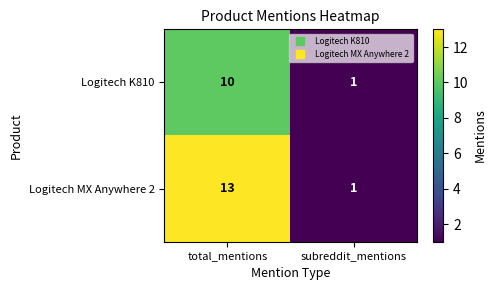

What is the total value across all series at subreddit_mentions?

2